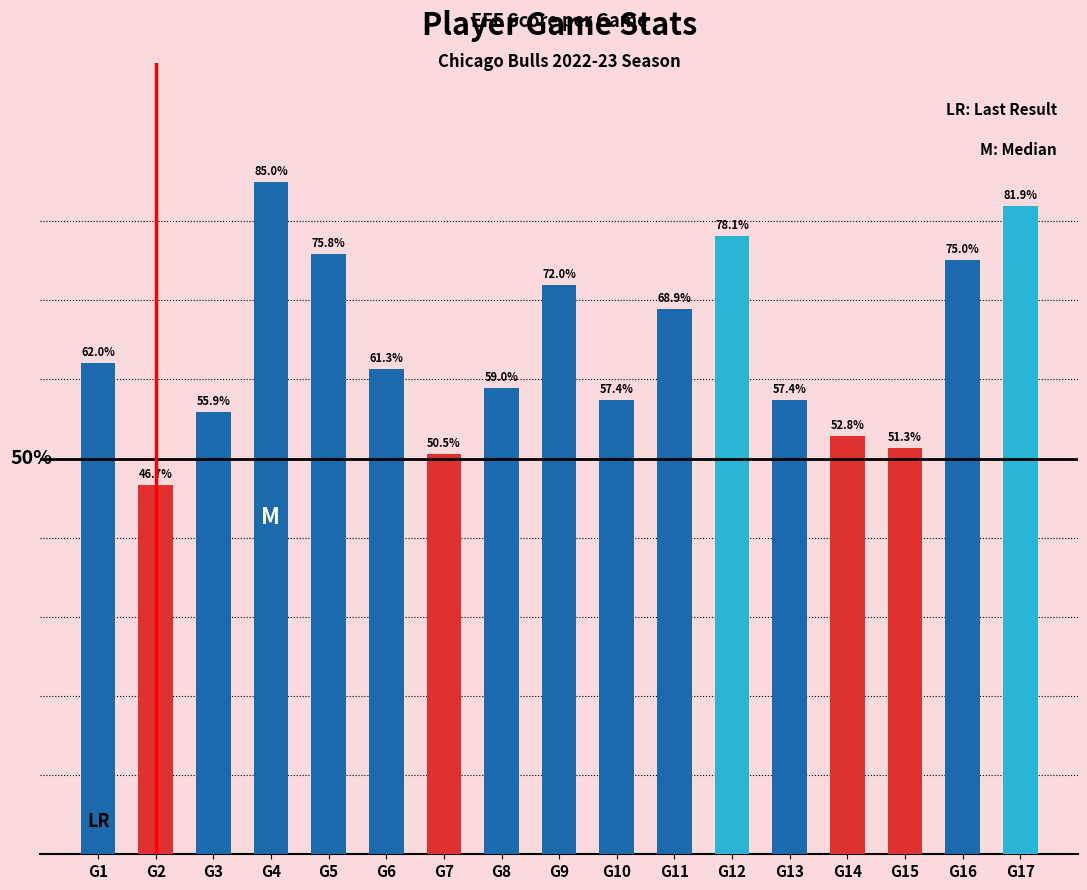

Where is the data nearest to the value 65?

G1